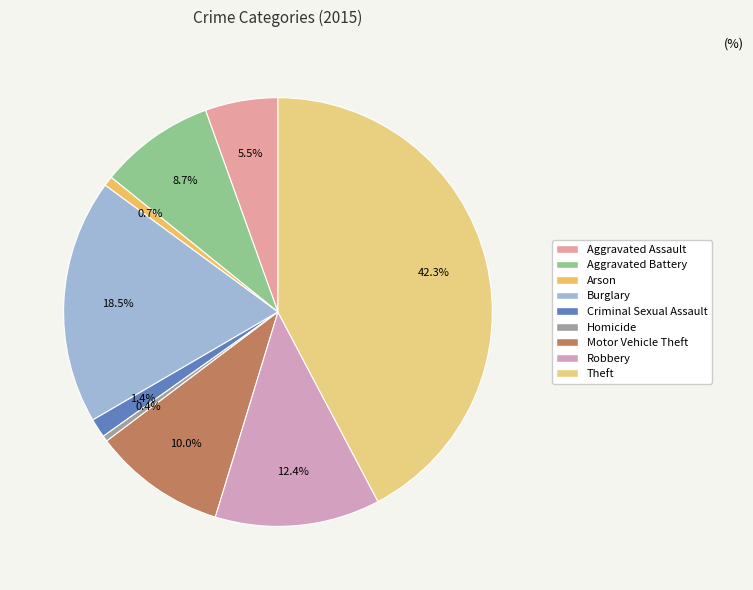

To the nearest percent, what is the average slice percentage?

11%